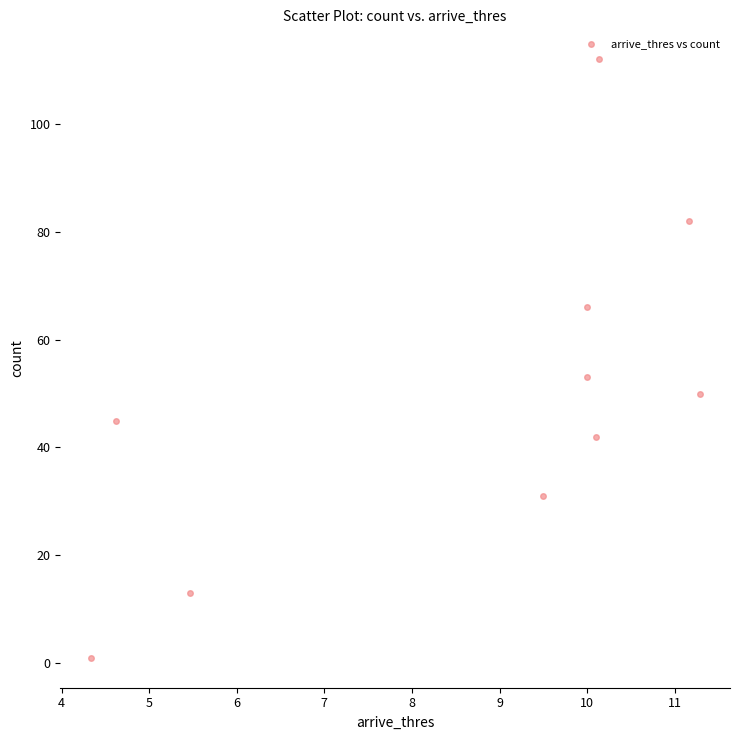

What is the average Y value?

50